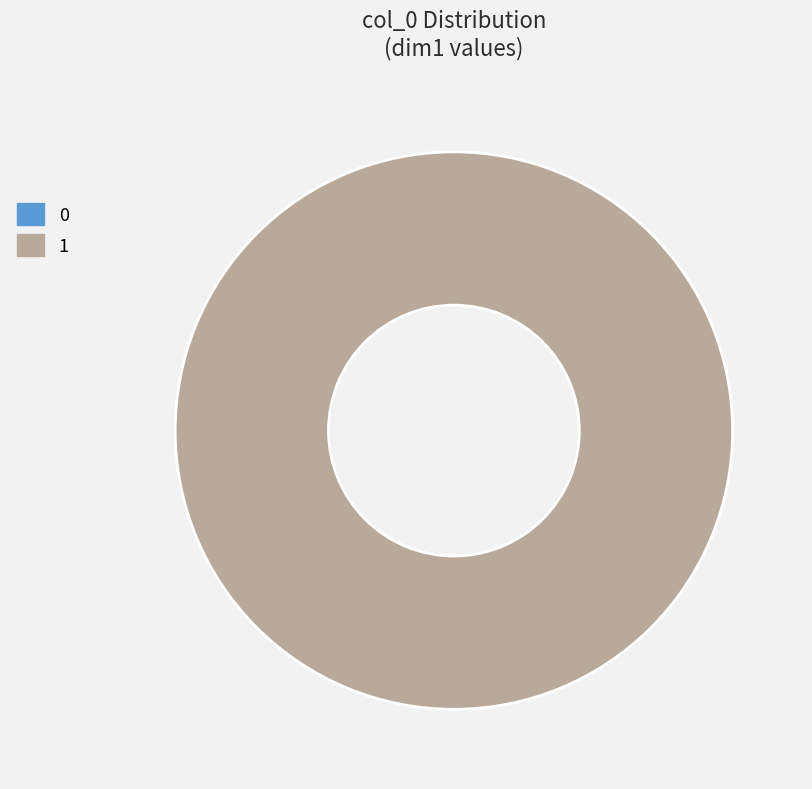

Which has a higher value, 0 or 1?

1